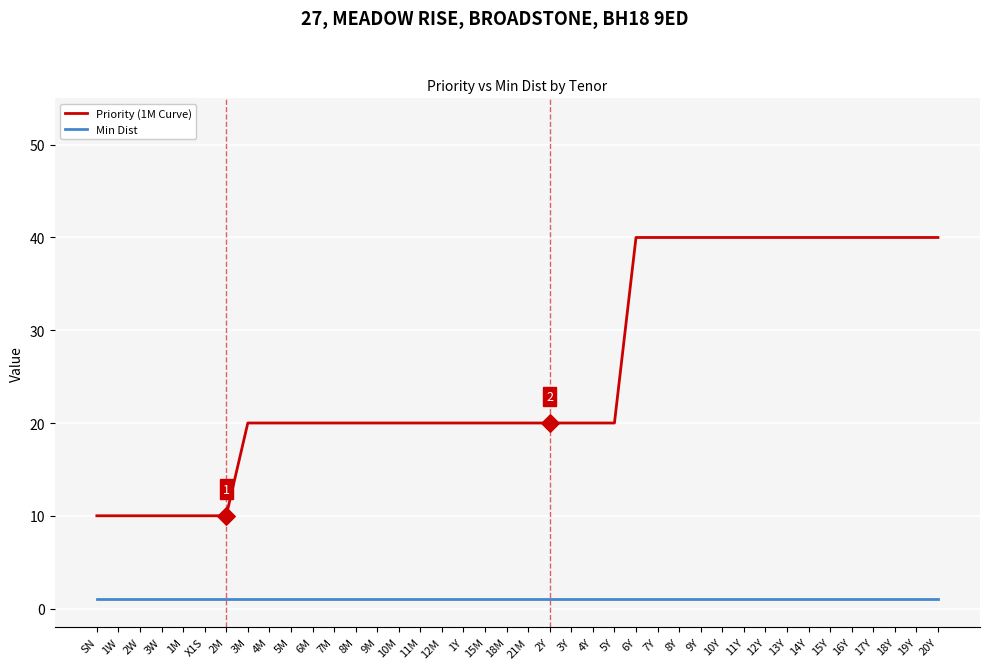

Which series has the widest spread of values?

Priority (1M Curve)